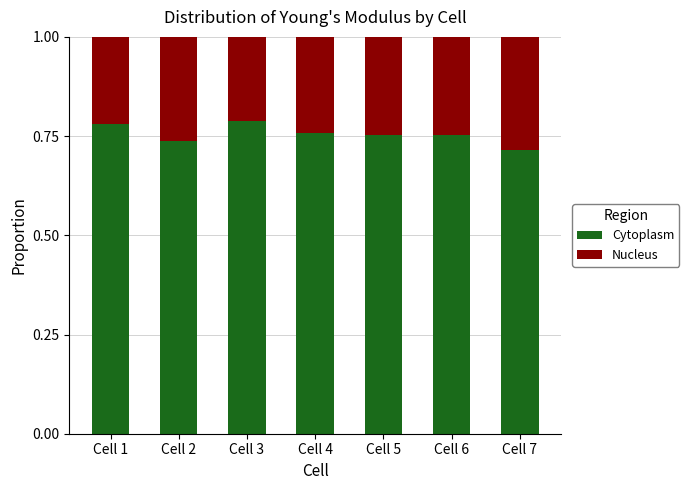

At which label does Cytoplasm reach its minimum?

Cell 7